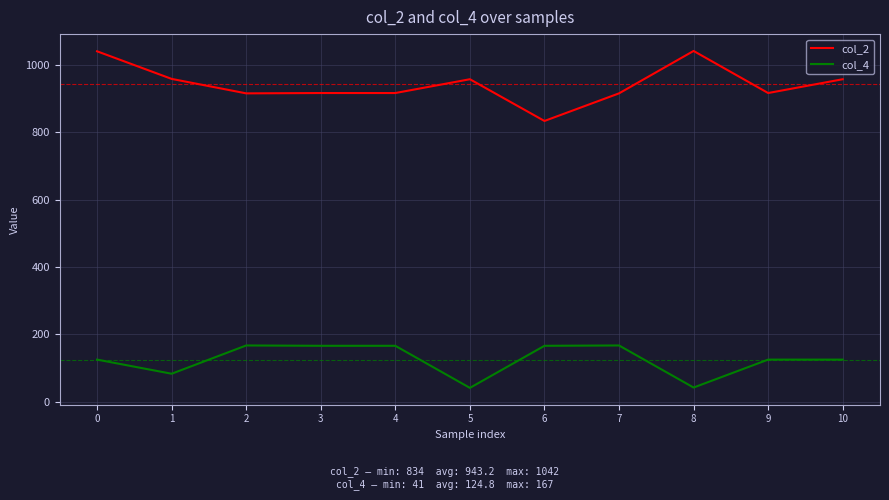

What is the maximum value shown in the chart?

1042